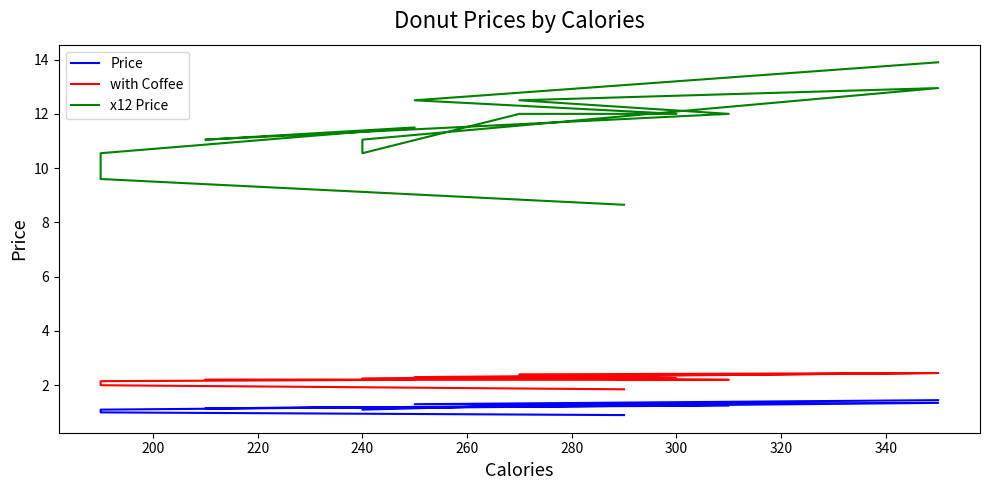

Reading right to left, what are all the values shown in this chart?

Price: 1.4	1.3	1.2	1.2	1.2	1.1	1.1	1.4	1.3	1.3	1.2	1.1	1.2	1.1	1.0	0.9
with Coffee: 2.5	2.3	2.2	2.2	2.3	2.2	2.2	2.5	2.4	2.2	2.2	2.2	2.2	2.1	2.0	1.9
x12 Price: 13.9	12.5	12.0	12.0	12.0	10.6	11.1	12.9	12.5	12.5	12.0	11.1	11.5	10.6	9.6	8.7